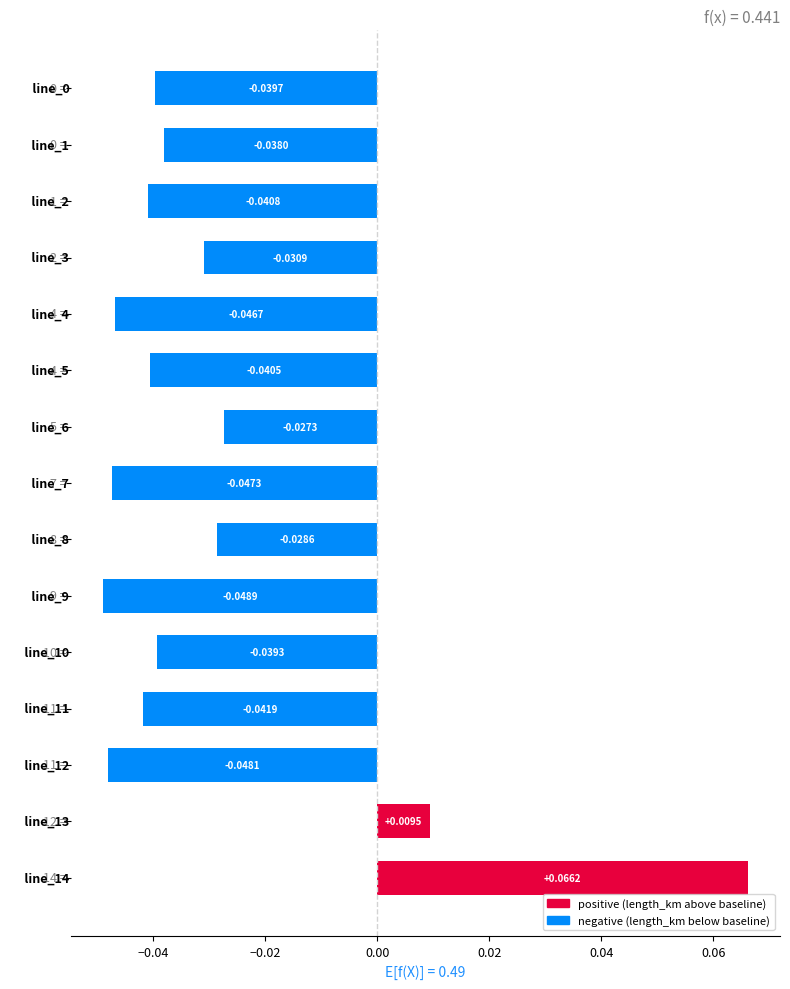

What is the sum of all values?

-0.4